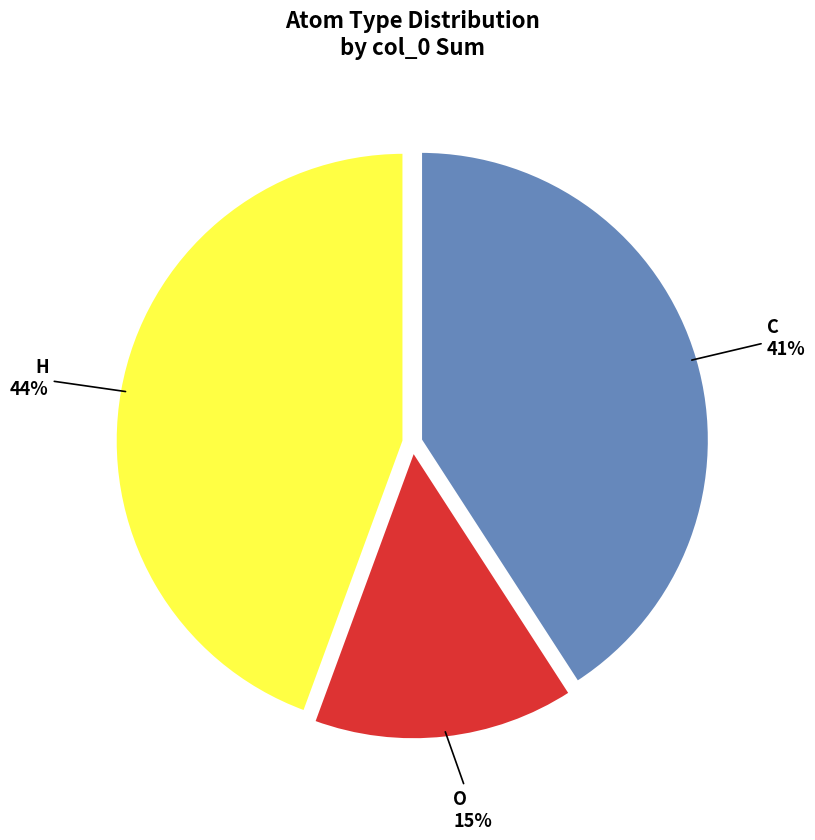

Is the sum of O and H greater than half?

Yes